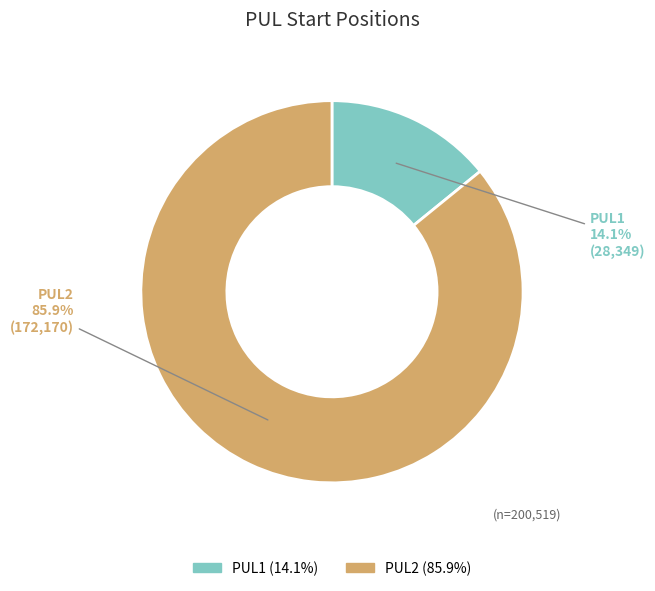

How many segments does this pie chart have?

2